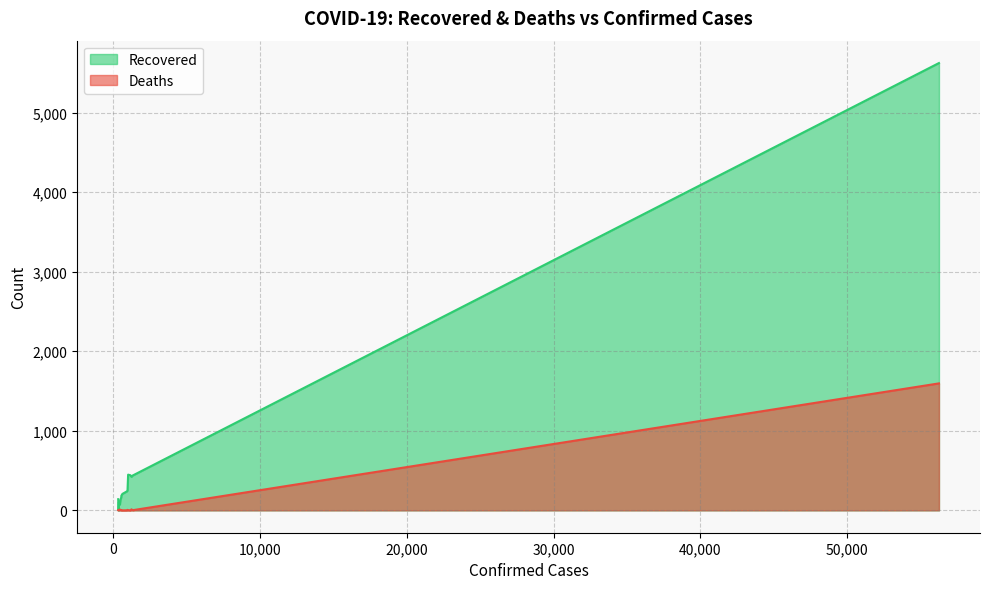

Which series has the largest range (max minus min)?

Recovered